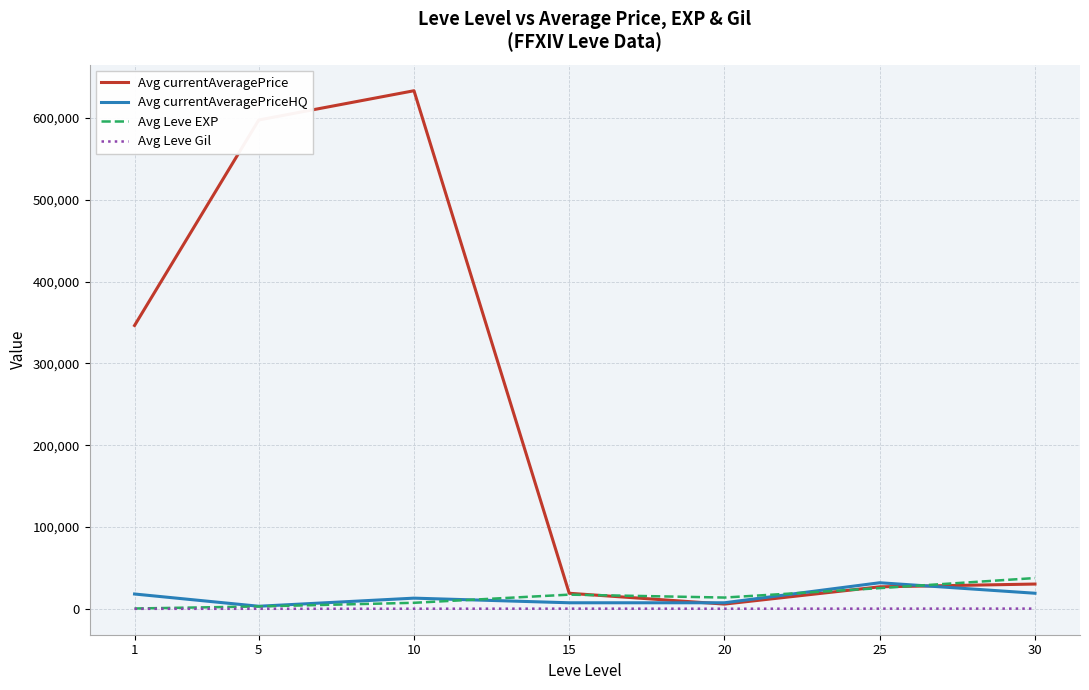

What is the total value across all series at 30?

87634.2